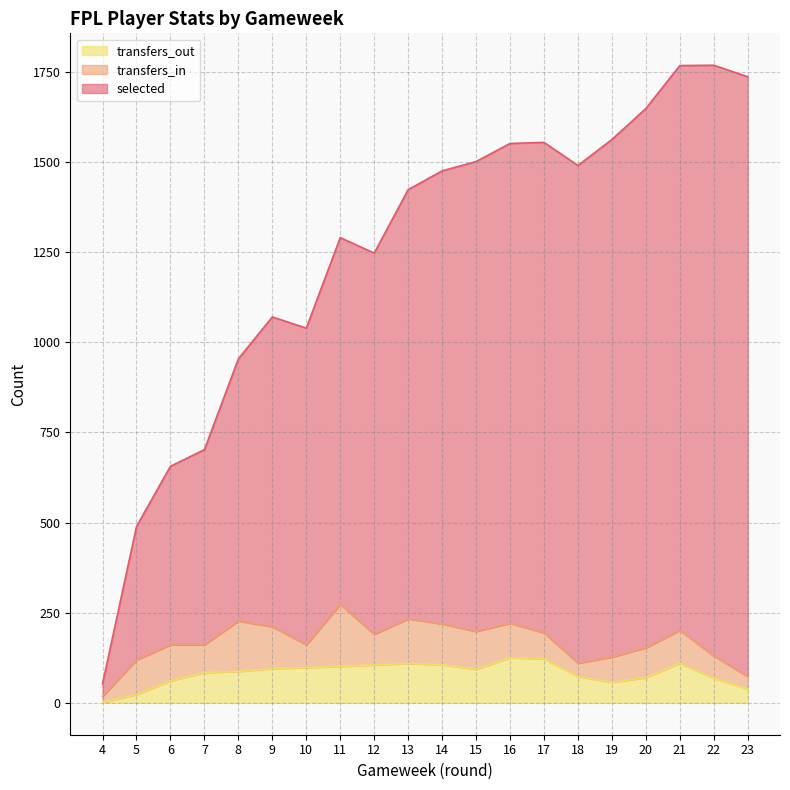

What is the maximum value for transfers_out?

125